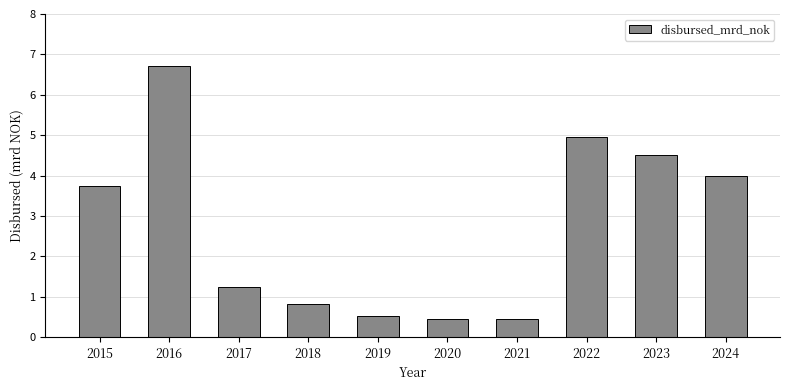

The chart shows a value of 4.0 at 2024. True or false?

True